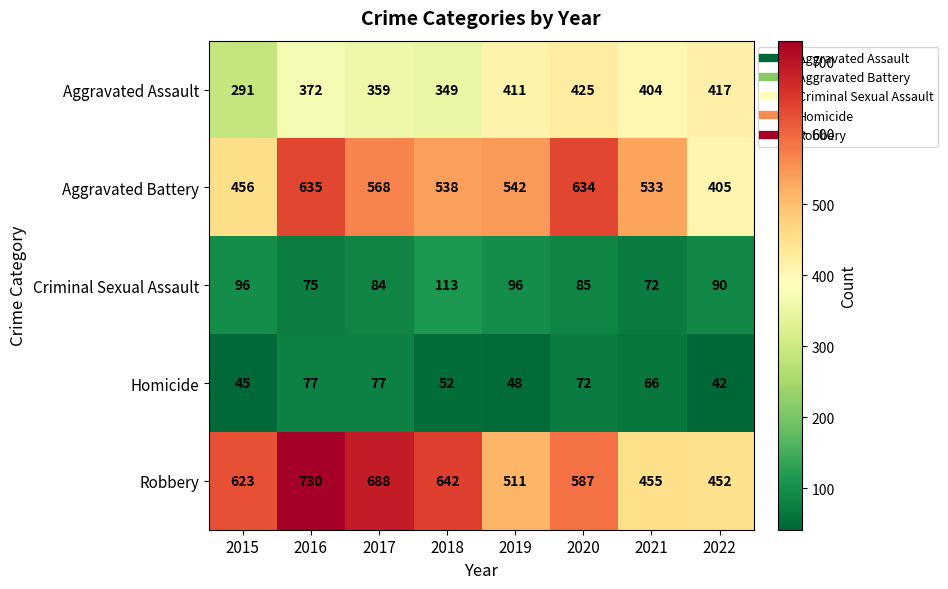

At which category is the sum across all series the highest?

2016